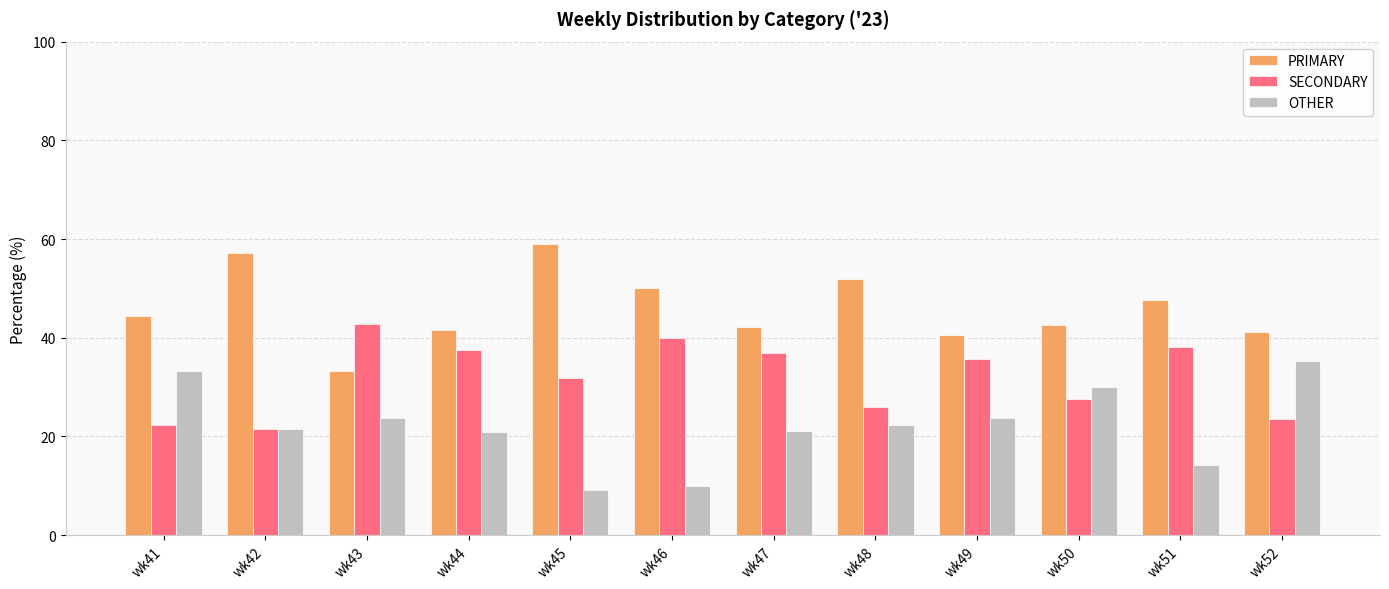

What is the sum of the SECONDARY values at wk41 and wk50?

49.7